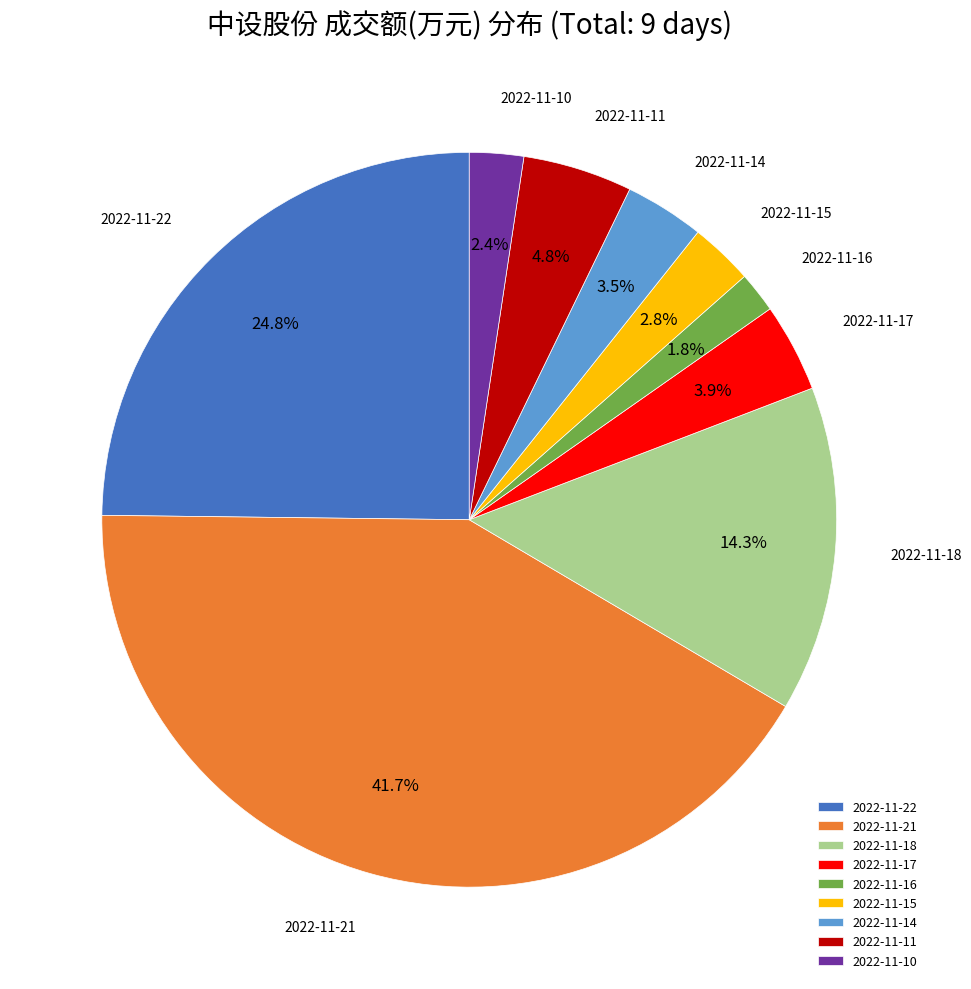

Between 2022-11-11 and 2022-11-16, which is larger?

2022-11-11